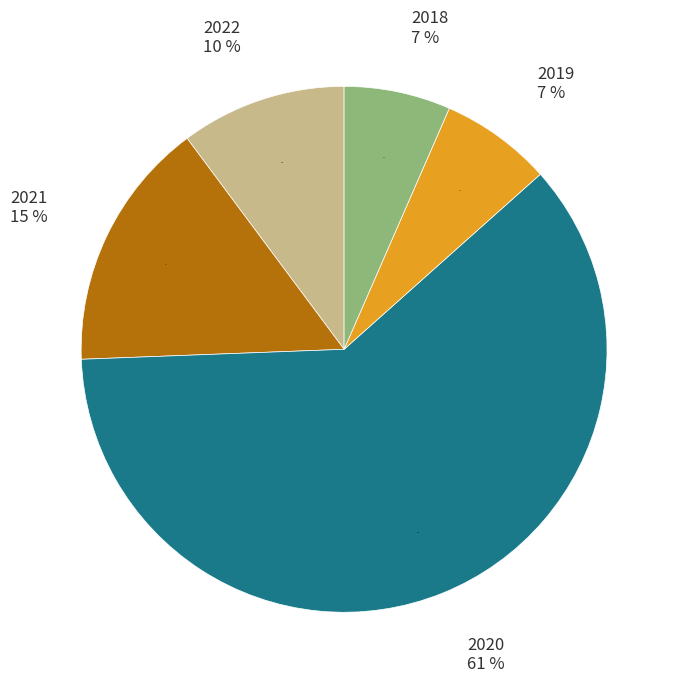

The 2018 slice represents 7% of the pie. True or false?

True